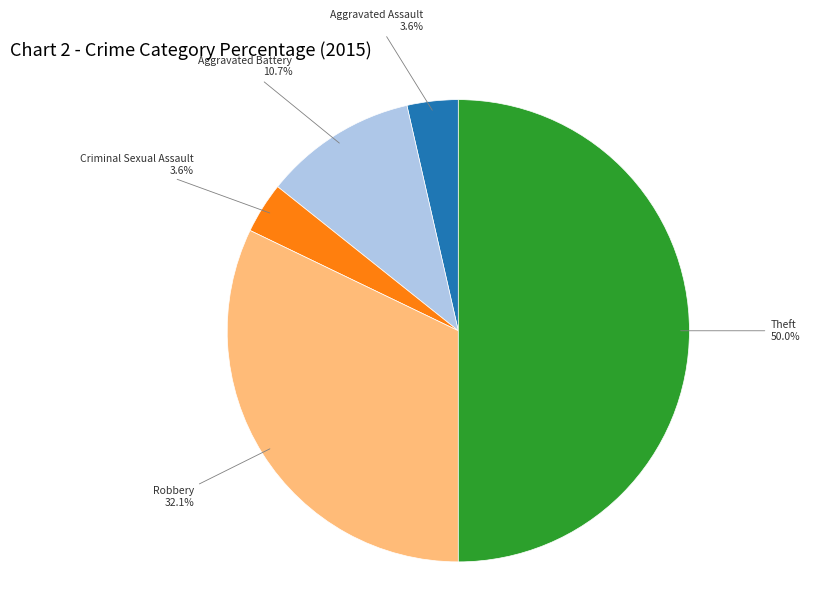

Which slice is the largest?

Theft